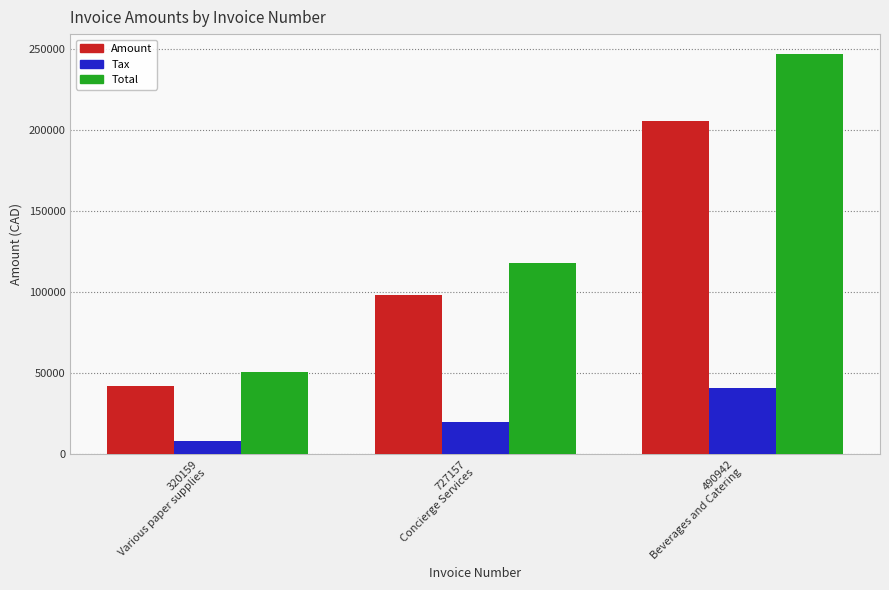

How many bars are there in each group?

3